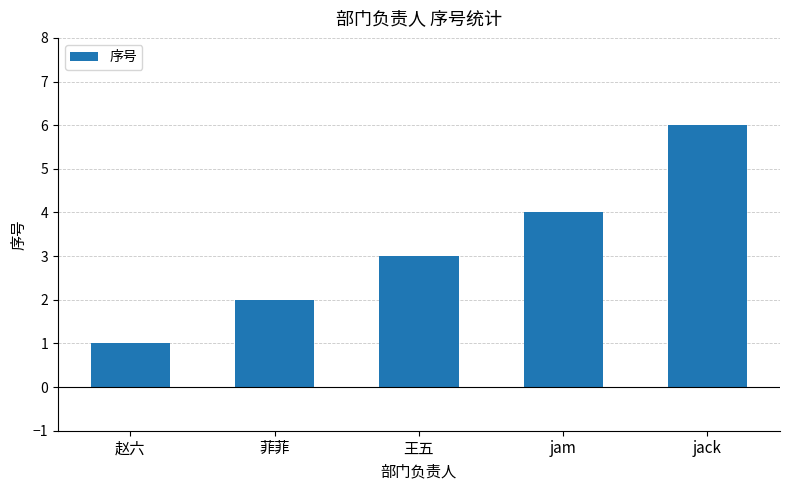

Are the bars horizontal?

No